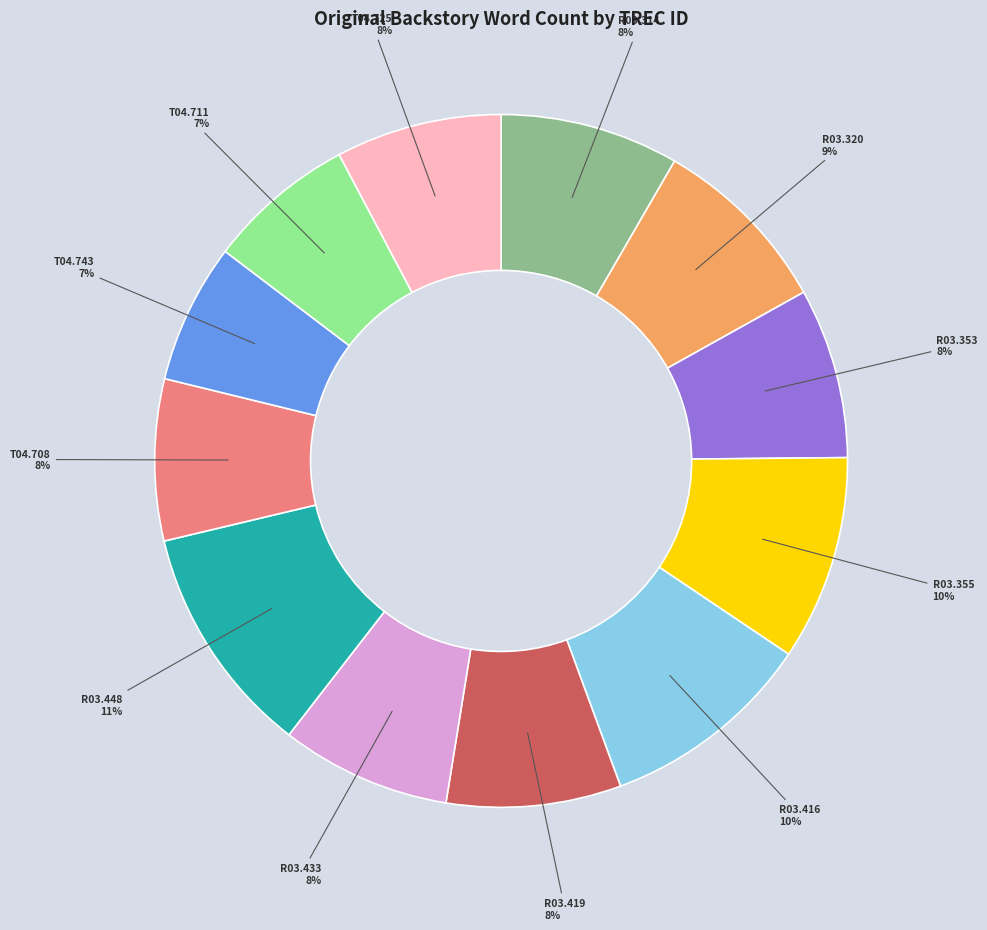

Does any single category account for the majority?

No